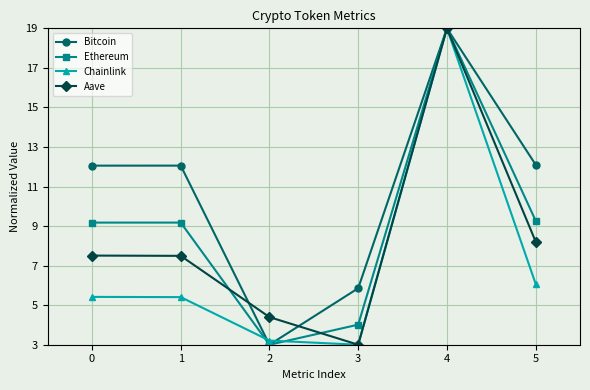

What is the difference between the maximum and minimum values in the Bitcoin series?

16.0